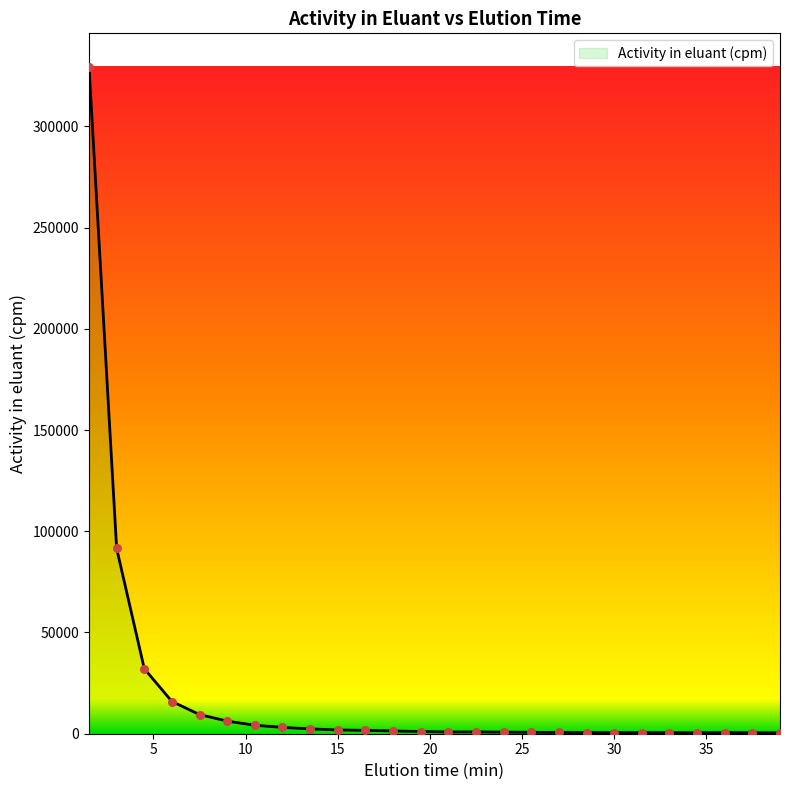

Which has a higher value, 30.0 or 18.0?

18.0